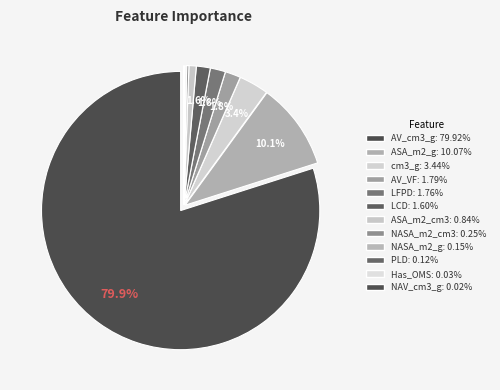

The NASA_m2_cm3 slice represents 1% of the pie. True or false?

False